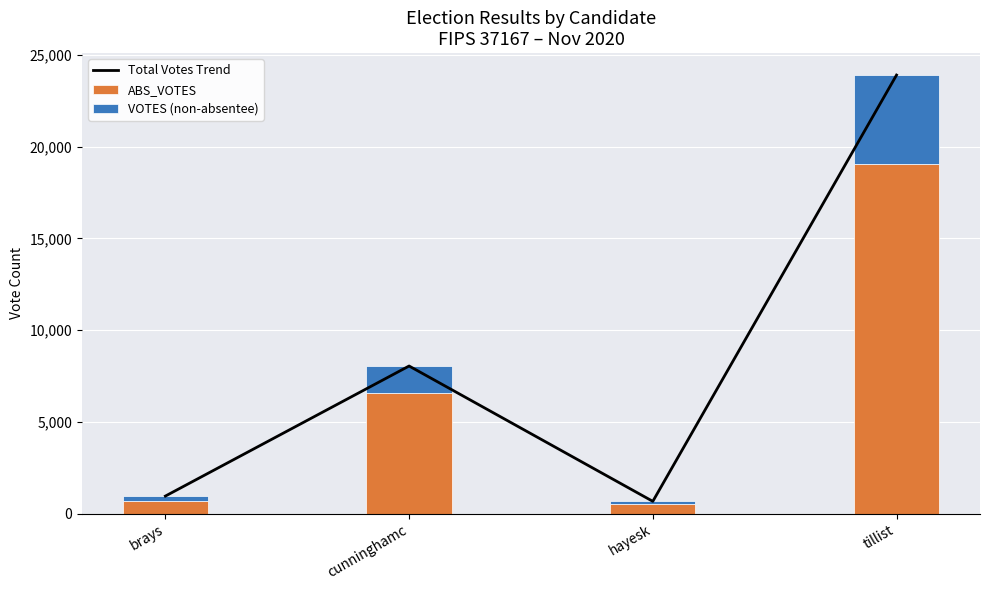

Which category has the highest value in the ABS_VOTES series?

tillist